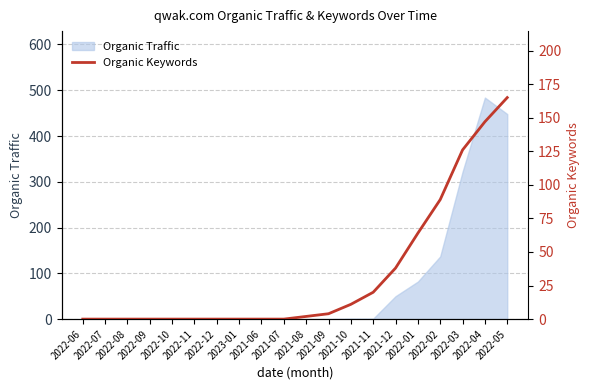

Between 2022-07 and 2021-08, which is larger?

2021-08